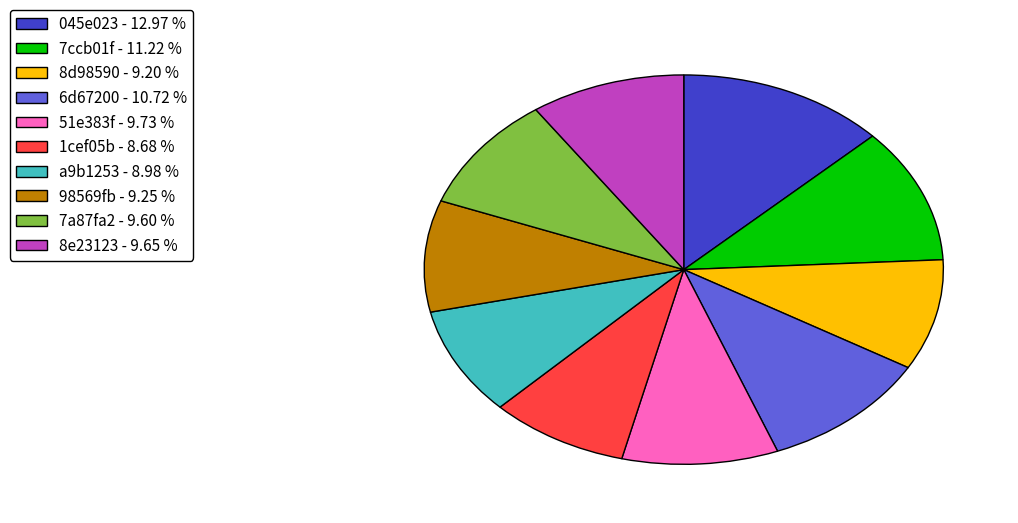

Is there a majority slice in this chart?

No